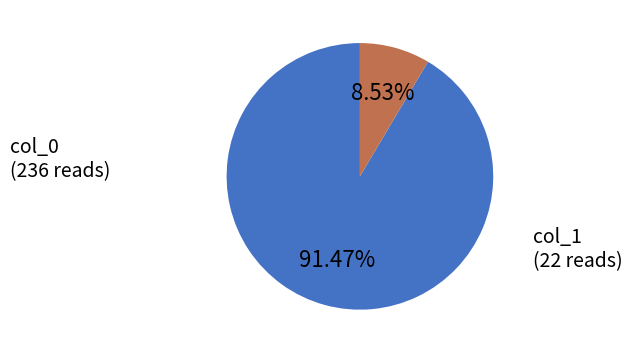

How many segments does this pie chart have?

2